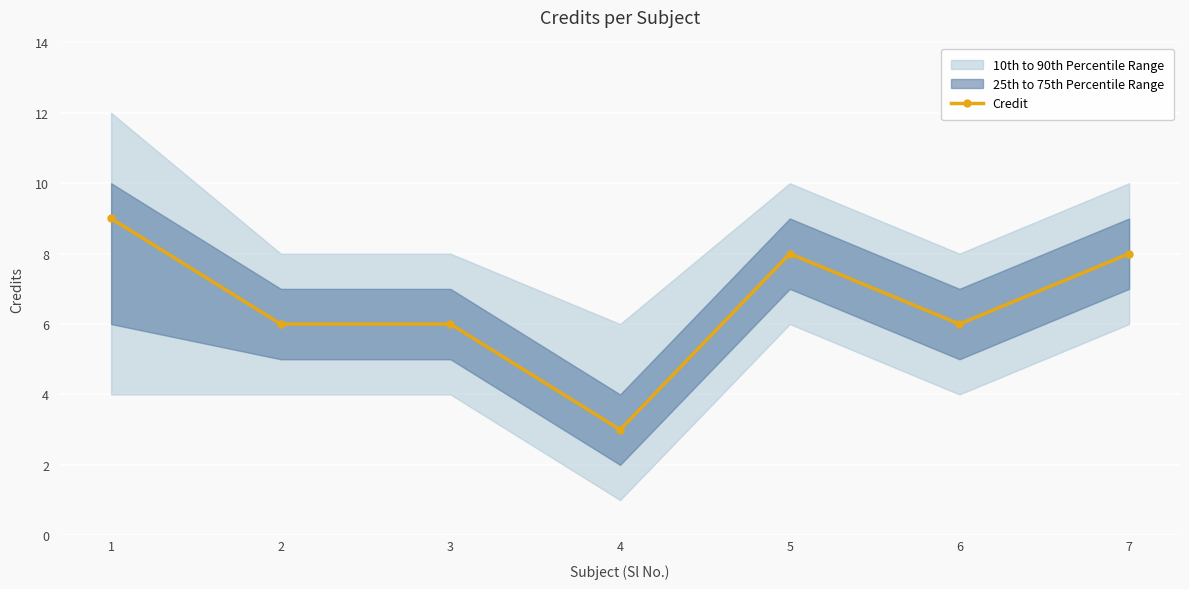

Count the values in the range 6 to 8.

5